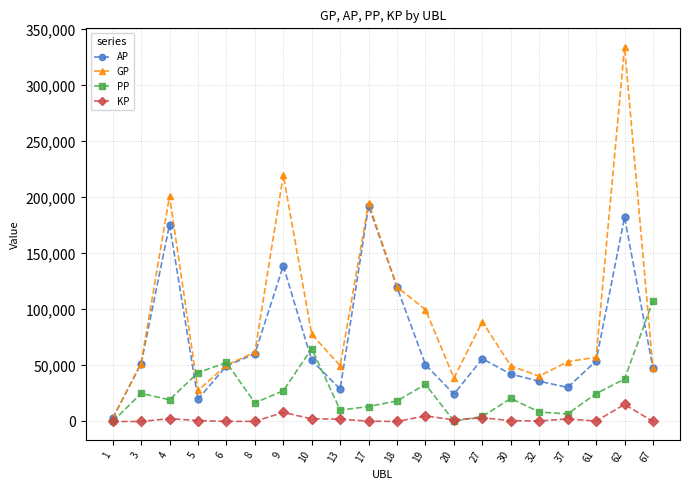

Is the value of GP at 1 greater than the value of PP at 62?

No